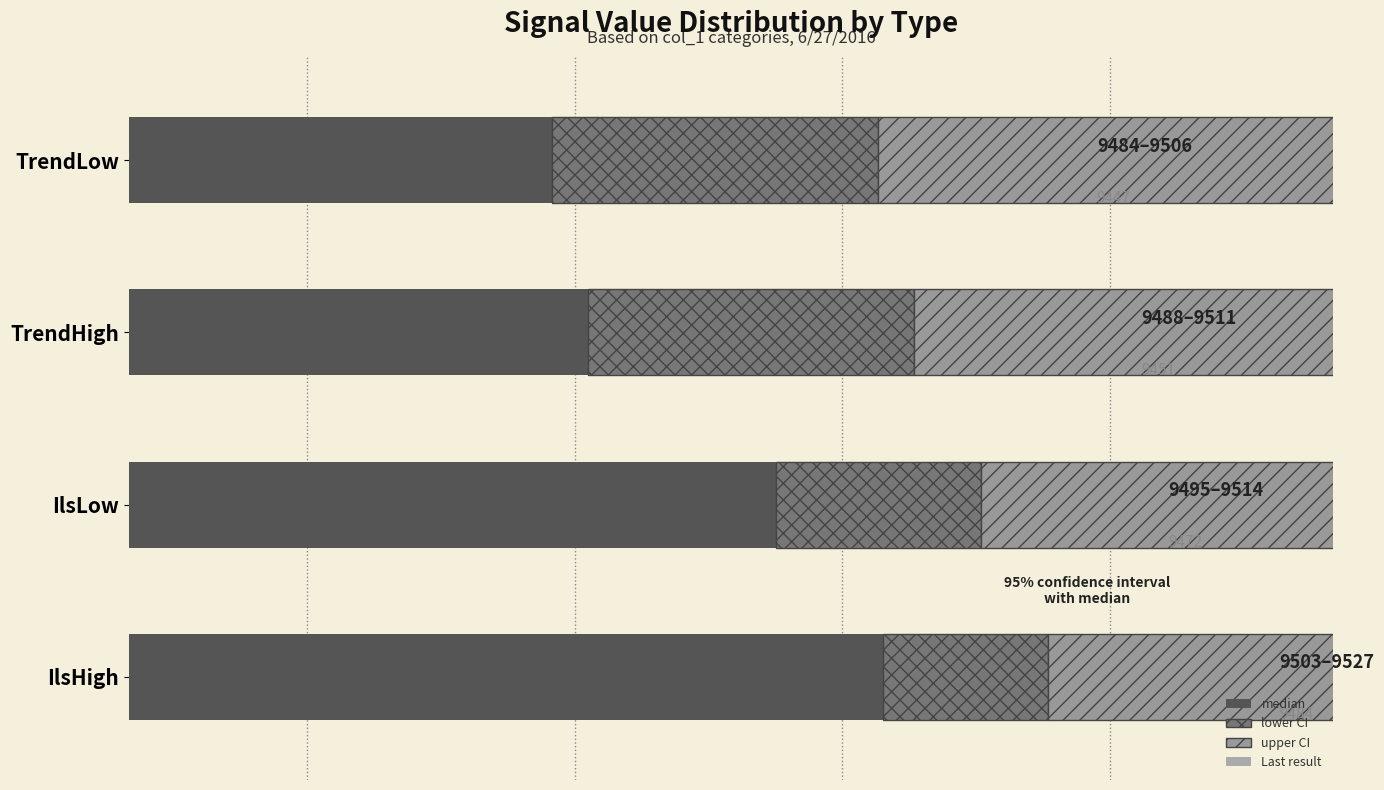

What is the value of the lower CI bar at the 4th from the left?

36.5